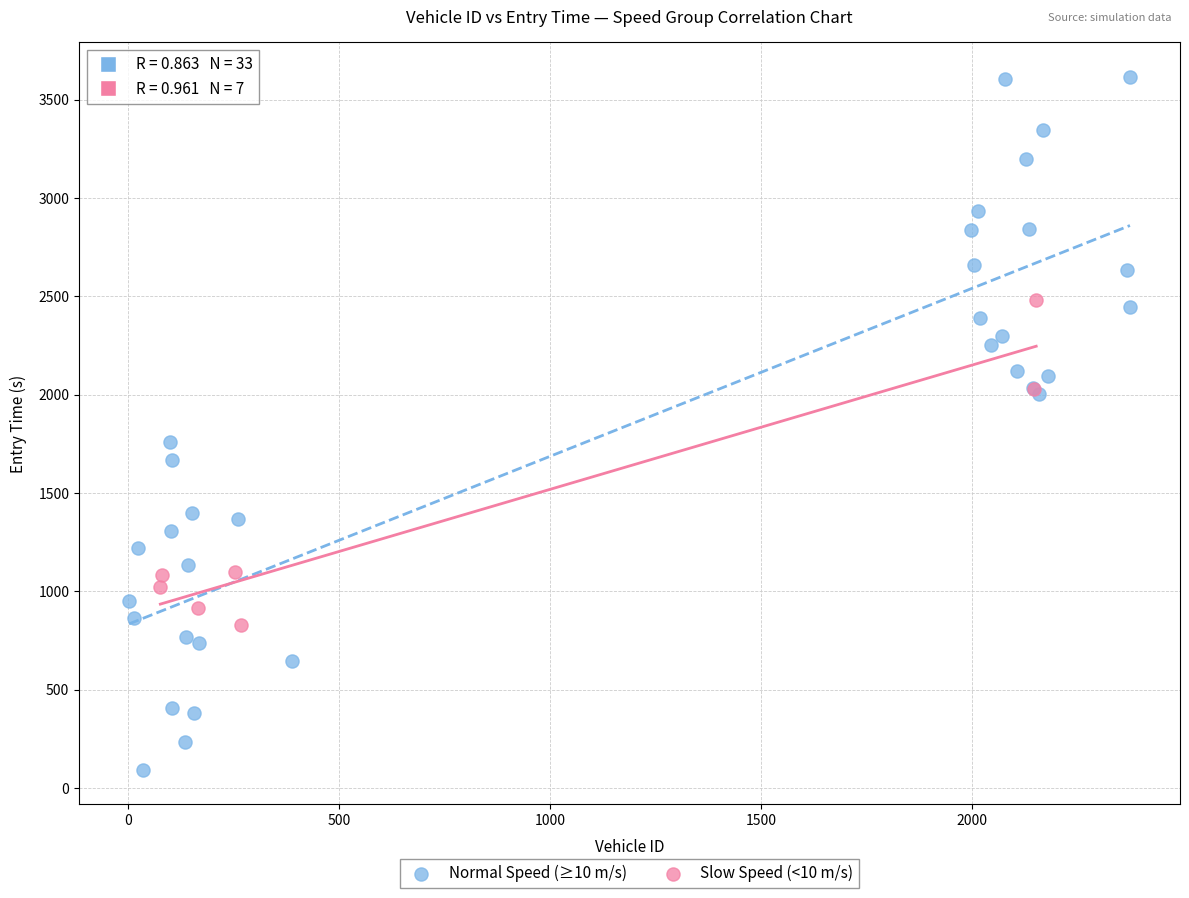

Which series has the widest spread of Y values?

Normal Speed (≥10 m/s)